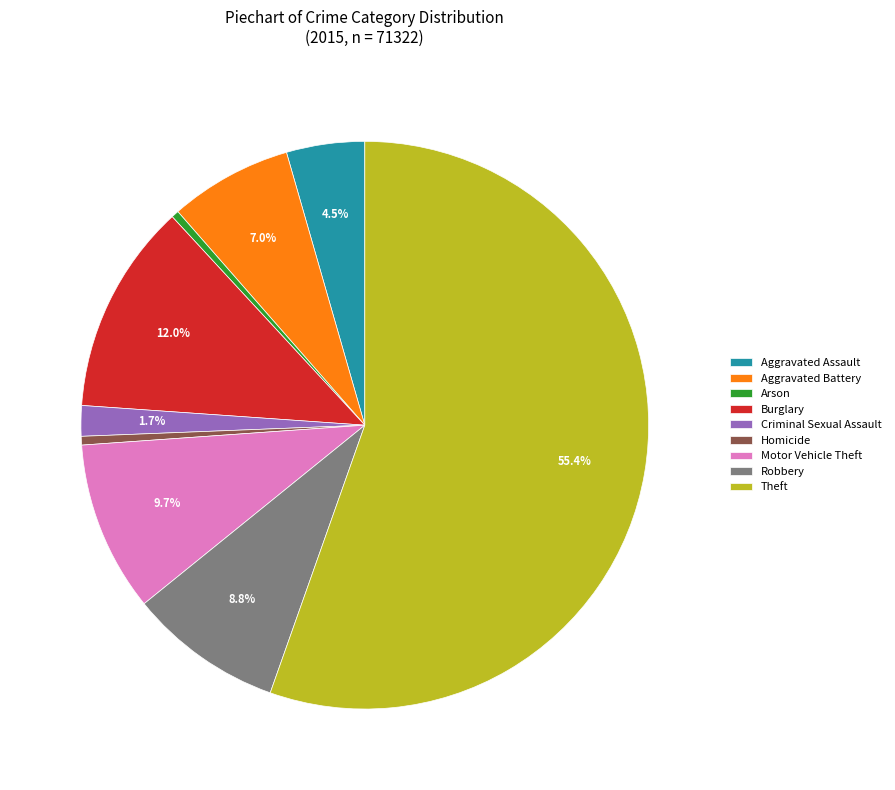

Which slice is the largest?

Theft